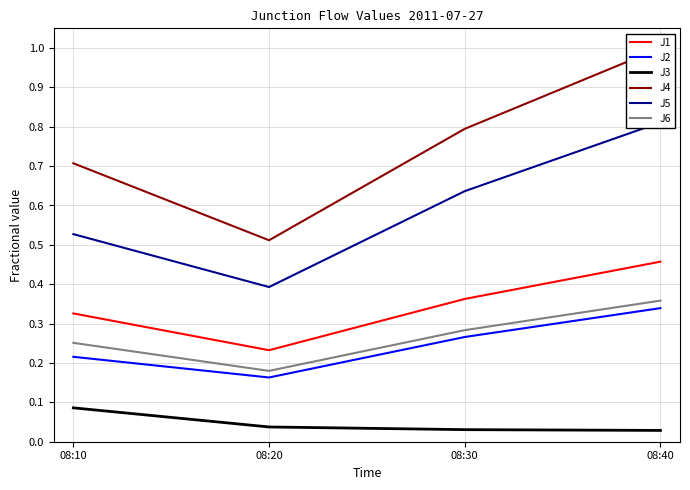

True or false: J4 and J1 intersect in this chart.

False